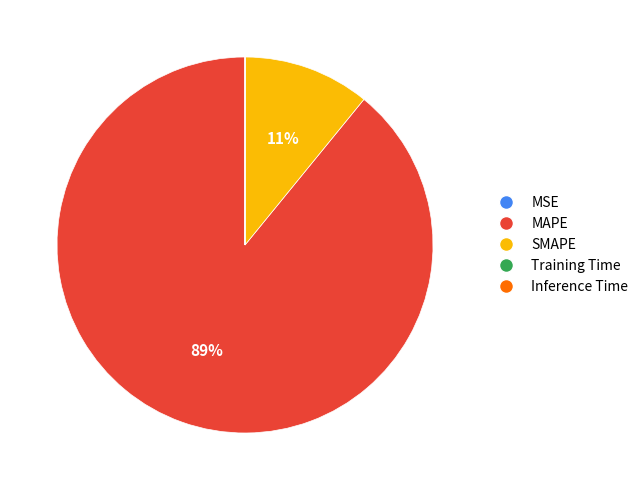

Which category accounts for the majority?

MAPE